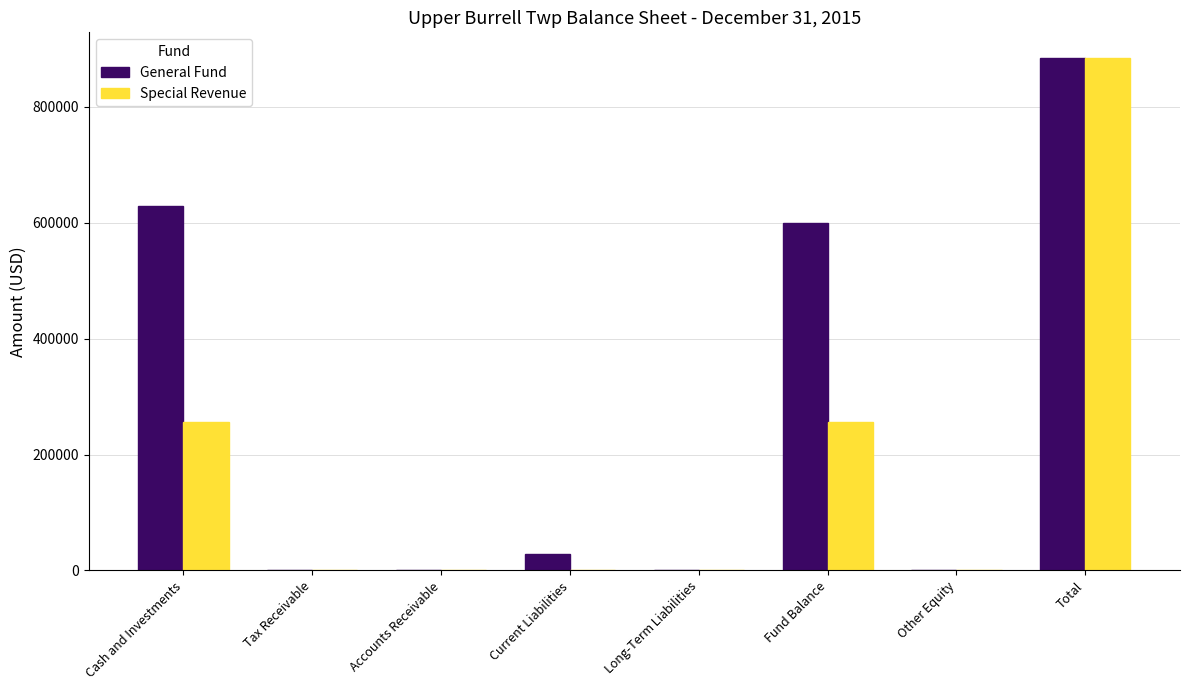

Which series has the largest total across all categories?

General Fund